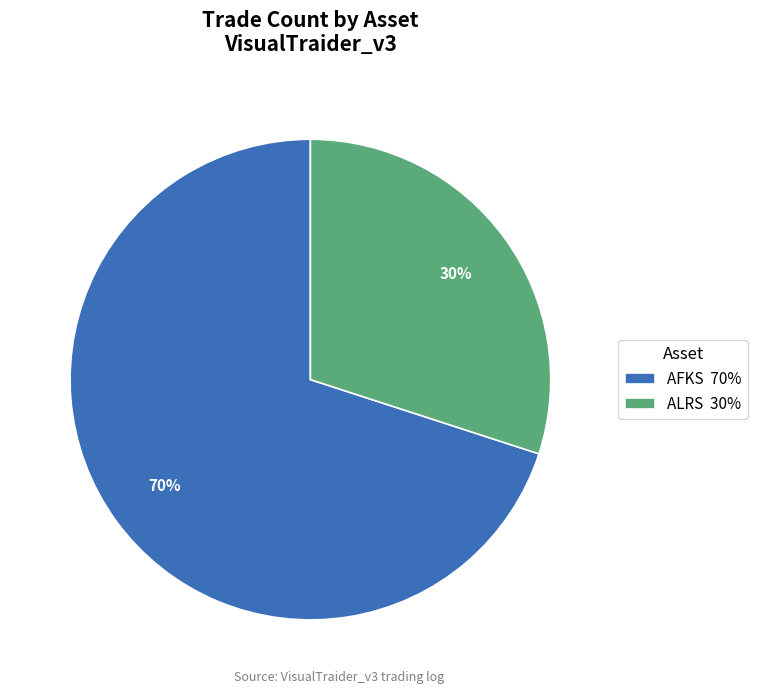

Which category has the biggest portion of the pie?

AFKS